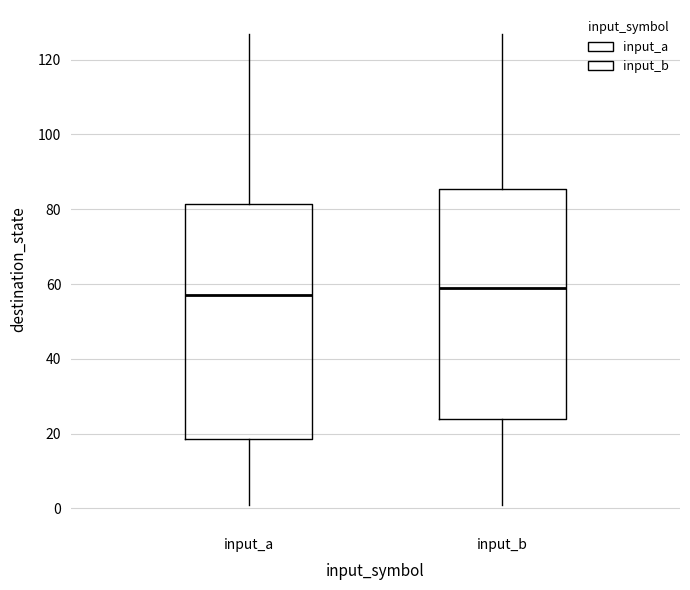

Which box's median line is the lowest?

input_a